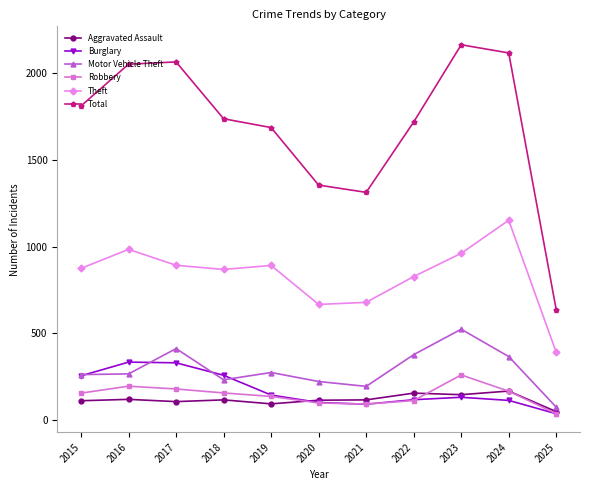

What is the total value across all series at 2017?

3981